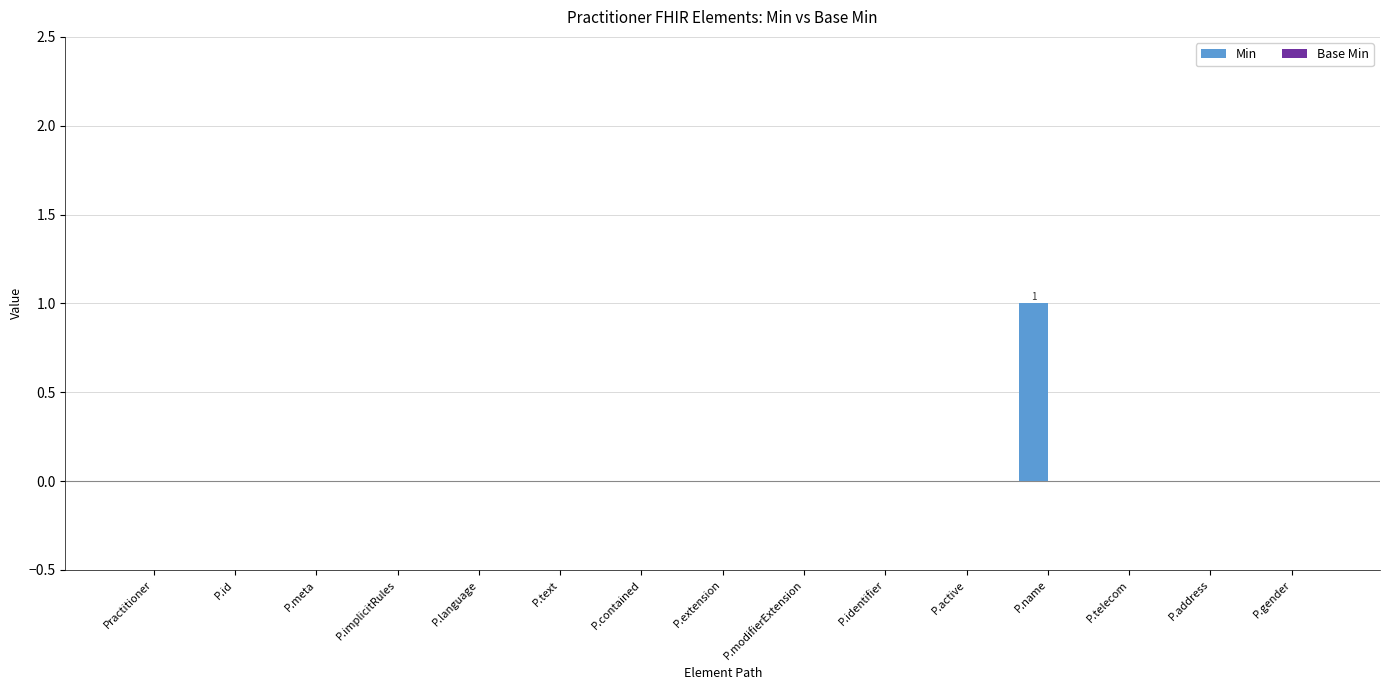

At which category does the chart reach its peak across all series?

P.name